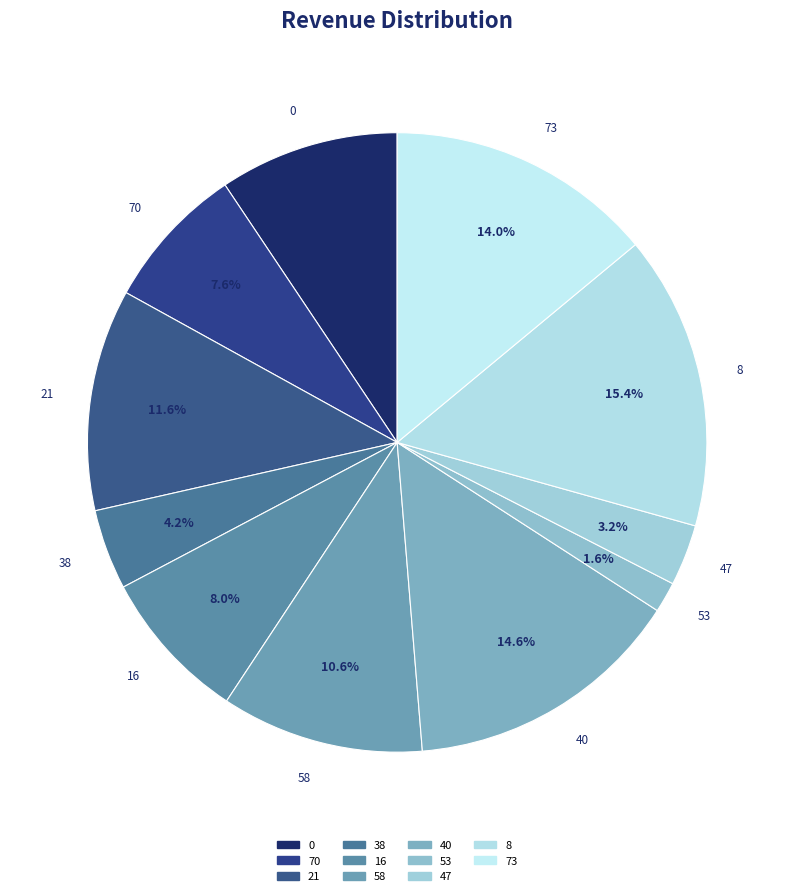

What is the smallest slice in the pie chart?

53